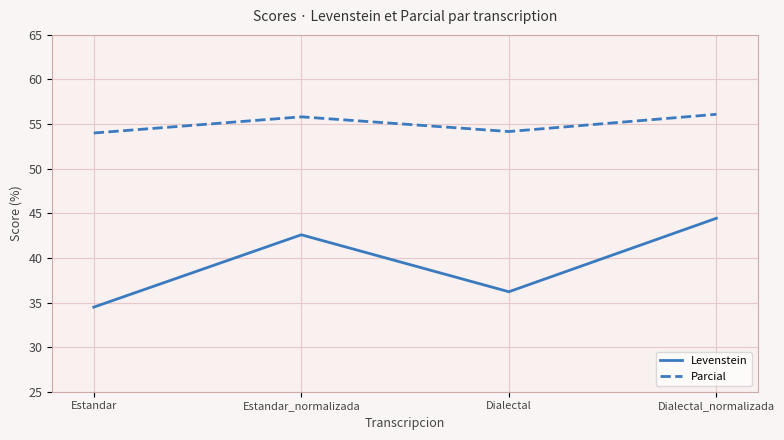

Between Estandar_normalizada and Dialectal, which series saw the biggest shift?

Levenstein